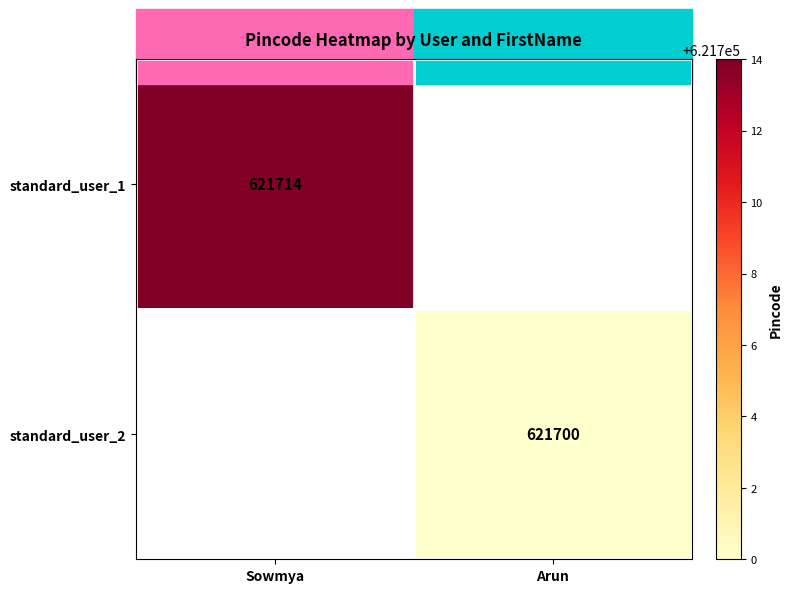

The value of standard_user_1 at Sowmya is 621714. True or false?

True